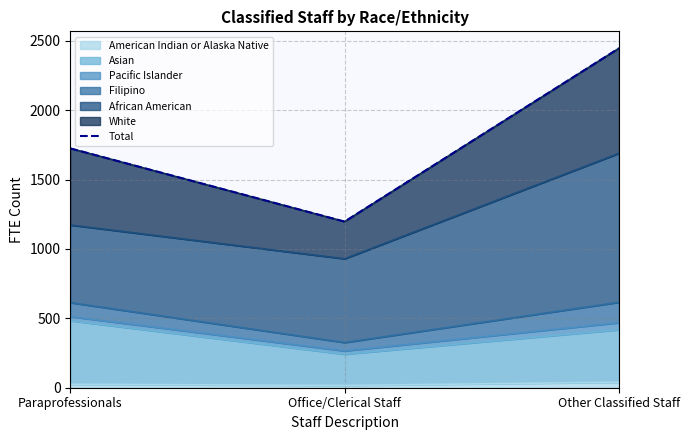

How many values in the American Indian or Alaska Native series are below 25?

1